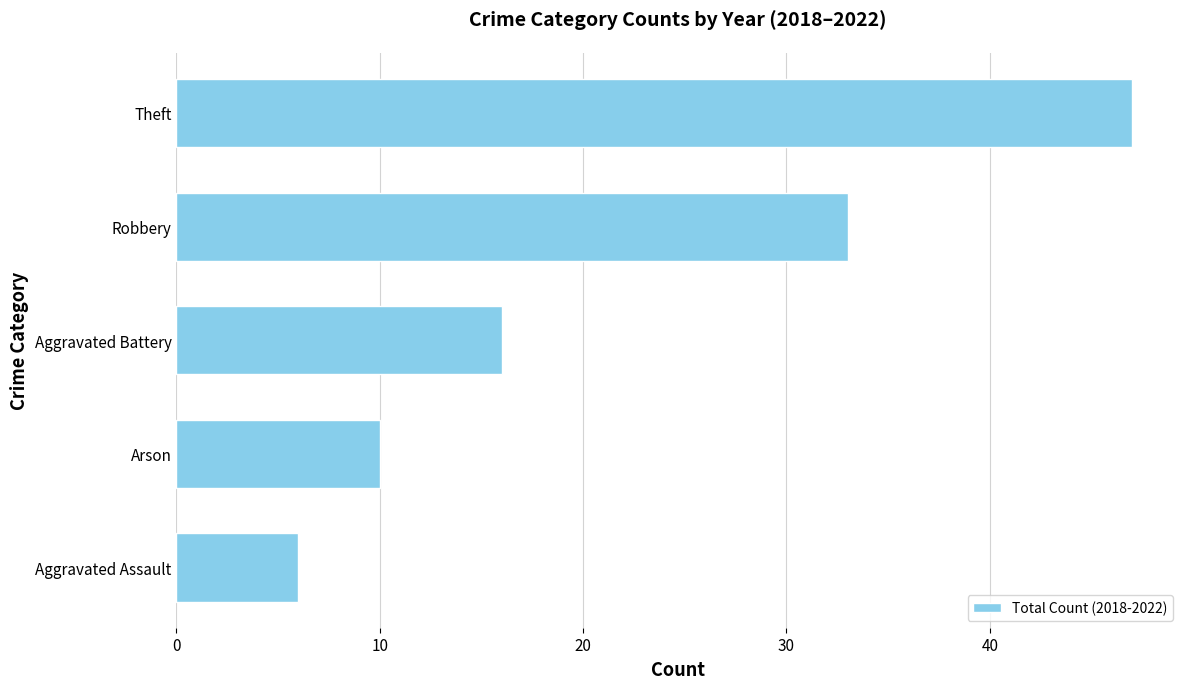

Reading bottom to top, what are all the values shown in this chart?

Aggravated Assault=6	Arson=10	Aggravated Battery=16	Robbery=33	Theft=47